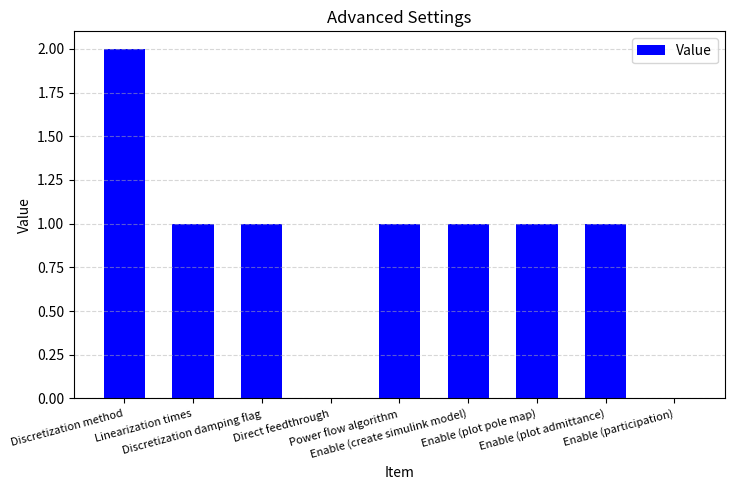

What is the sum of all values?

8